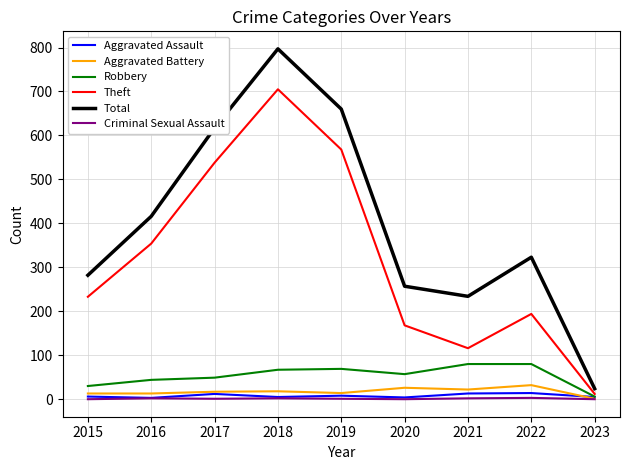

What are all the series names shown in the legend?

Aggravated Assault, Aggravated Battery, Robbery, Theft, Total, Criminal Sexual Assault